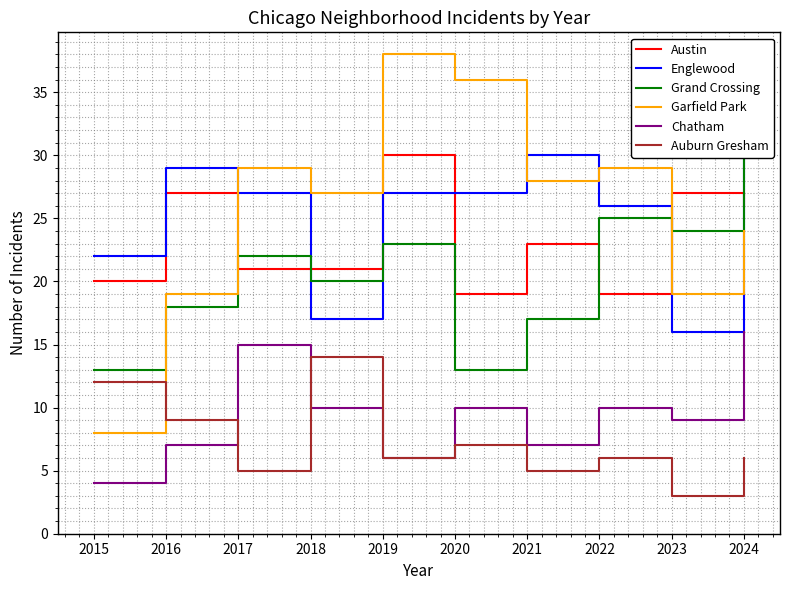

True or false: Chatham and Austin intersect in this chart.

False